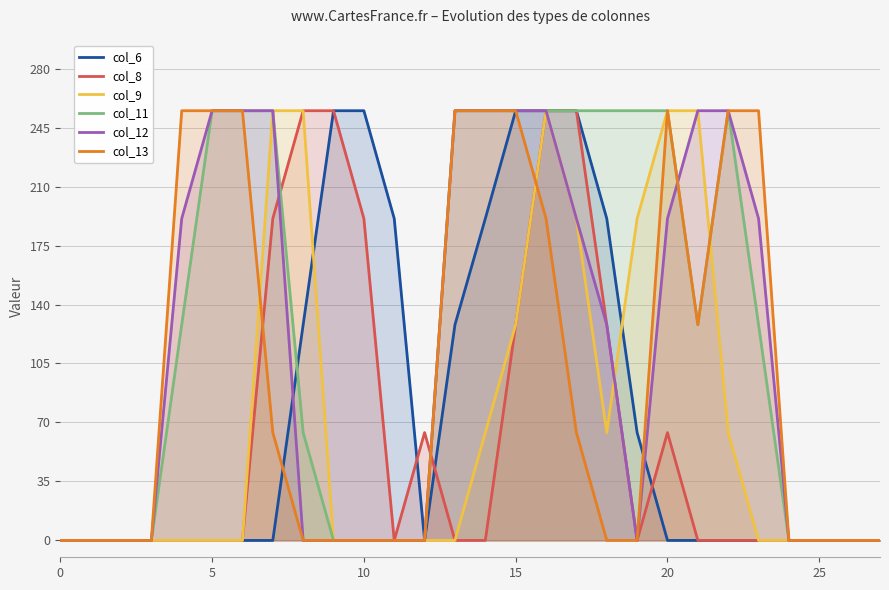

Reading right to left, what are all the values shown in this chart?

col_6: 0	0	0	0	0	0	0	0	64	191	255	255	255	191	128	0	191	255	255	128	0	0	0	0	0	0	0	0
col_8: 0	0	0	0	0	0	0	64	0	128	255	255	128	0	0	64	0	191	255	255	191	0	0	0	0	0	0	0
col_9: 0	0	0	0	0	64	255	255	191	64	191	255	128	64	0	0	0	0	0	255	255	0	0	0	0	0	0	0
col_11: 0	0	0	0	128	255	128	255	255	255	255	255	255	255	255	0	0	0	0	64	255	255	255	128	0	0	0	0
col_12: 0	0	0	0	191	255	255	191	0	128	191	255	255	255	255	0	0	0	0	0	255	255	255	191	0	0	0	0
col_13: 0	0	0	0	255	255	128	255	0	0	64	191	255	255	255	0	0	0	0	0	64	255	255	255	0	0	0	0